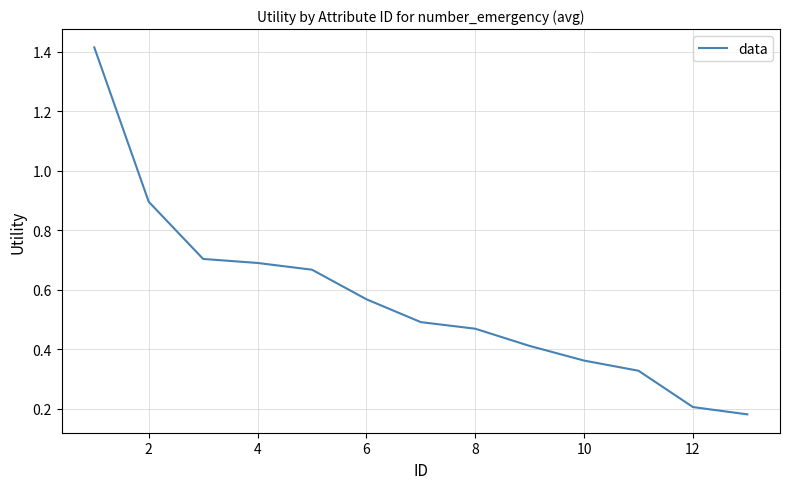

How many distinct data groups are displayed?

1